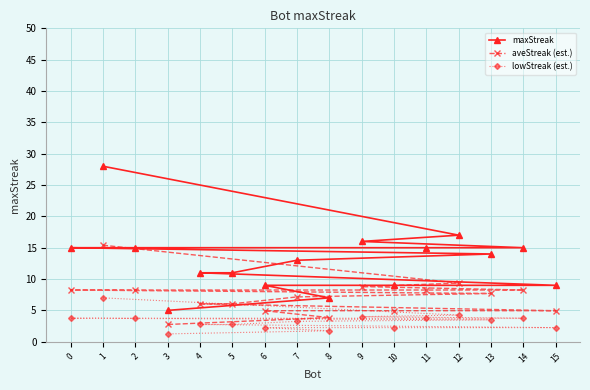

What is the sum of the lowStreak (est.) values at 11 and 5?

6.5